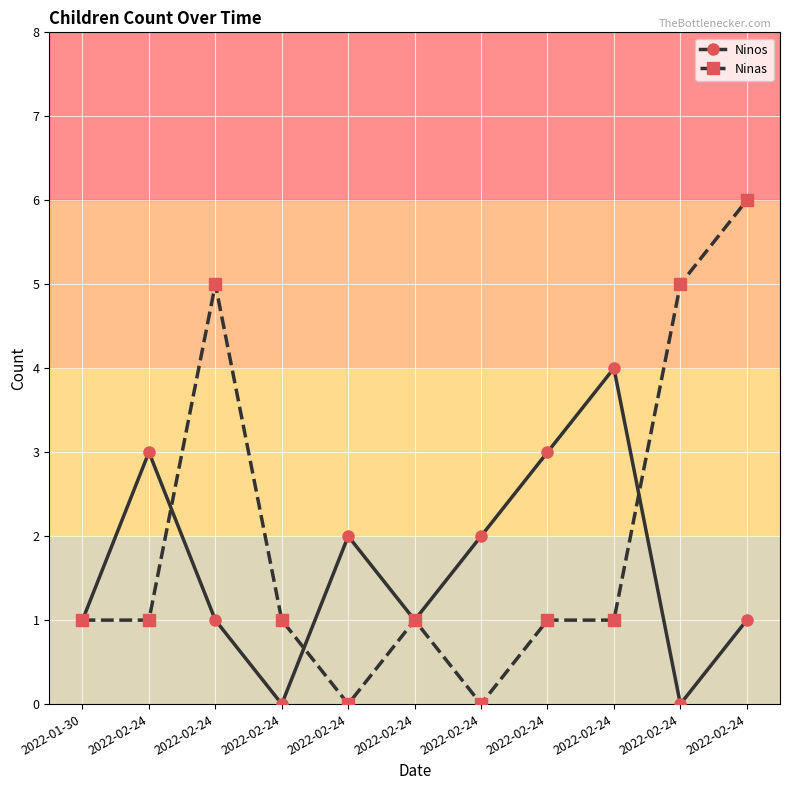

True or false: Ninos has more than 2 interior local peaks.

True